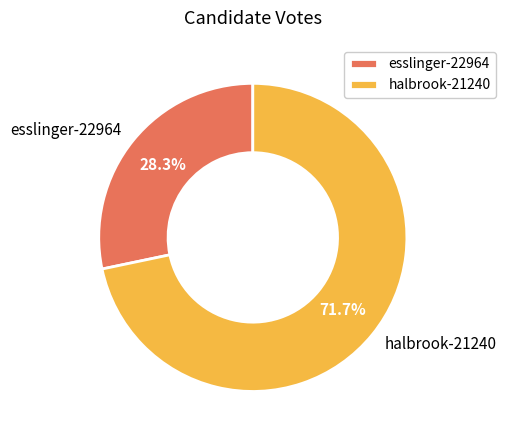

To the nearest percent, what is the difference between the largest and smallest slice percentages?

43%